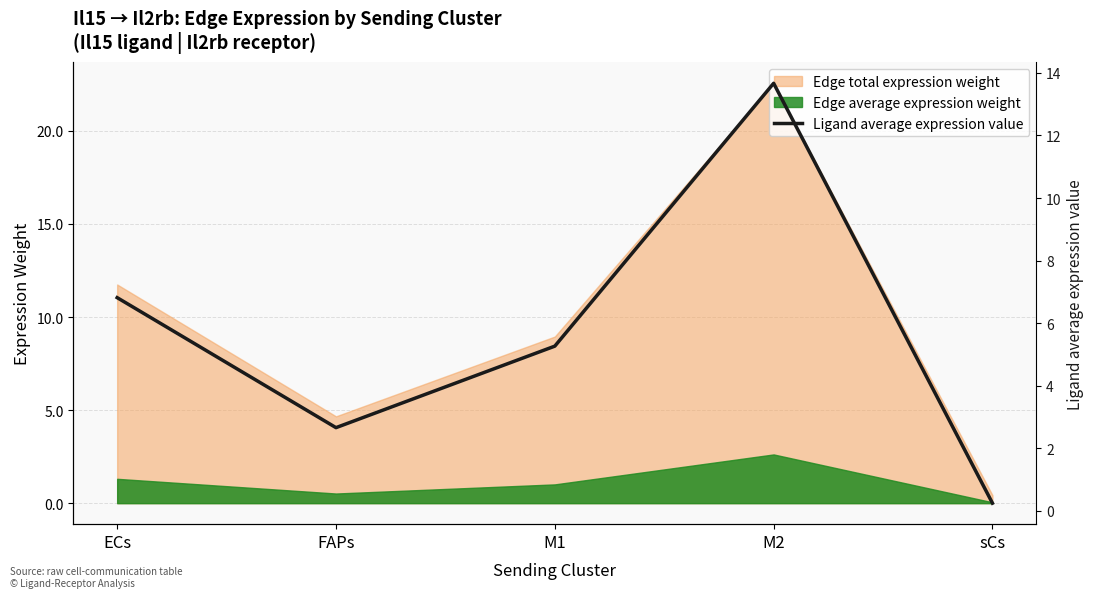

What position from the right is M2?

2